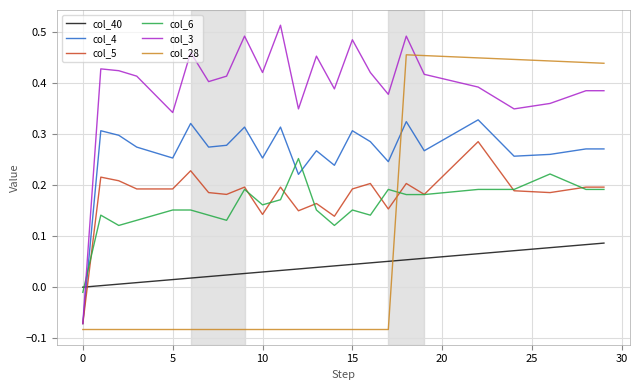

List the series in order of their peak value, highest first.

col_3, col_28, col_4, col_5, col_6, col_40